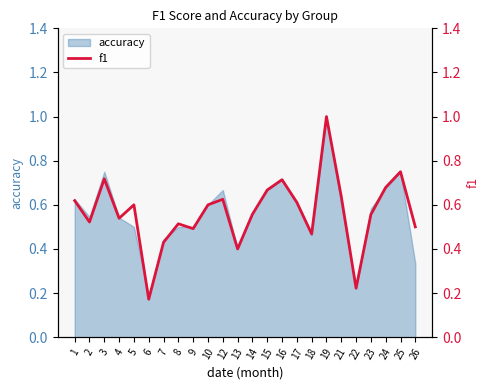

Reading left to right, extract all data points from this chart.

1=0.6	2=0.5	3=0.7	4=0.5	5=0.6	6=0.2	7=0.4	8=0.5	9=0.5	10=0.6	12=0.6	13=0.4	14=0.6	15=0.7	16=0.7	17=0.6	18=0.5	19=1.0	21=0.6	22=0.2	23=0.6	24=0.7	25=0.8	26=0.5